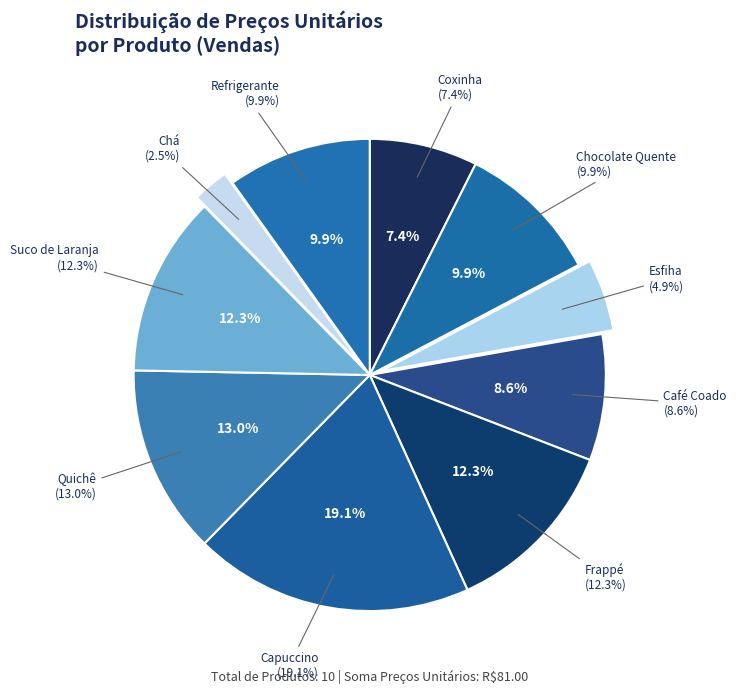

Count the number of slices in the pie.

10